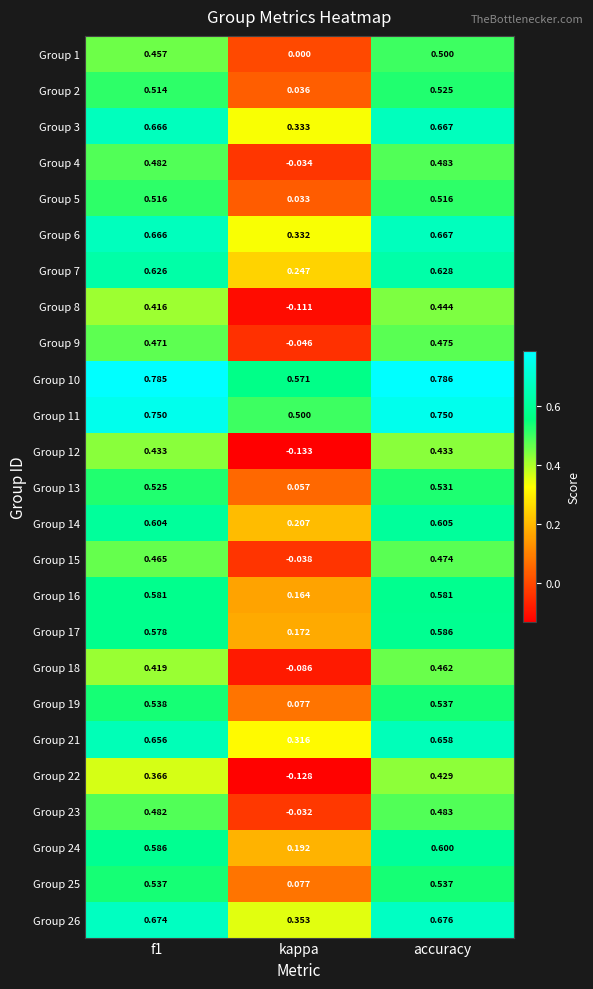

At which label does Group 18 reach its minimum?

kappa